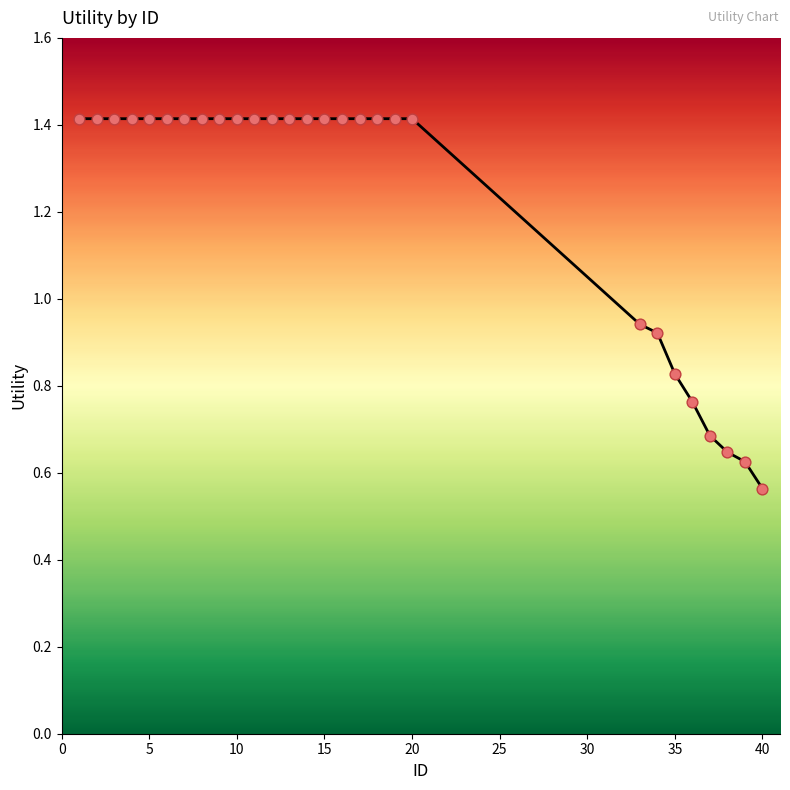

What is the greatest value displayed?

1.4